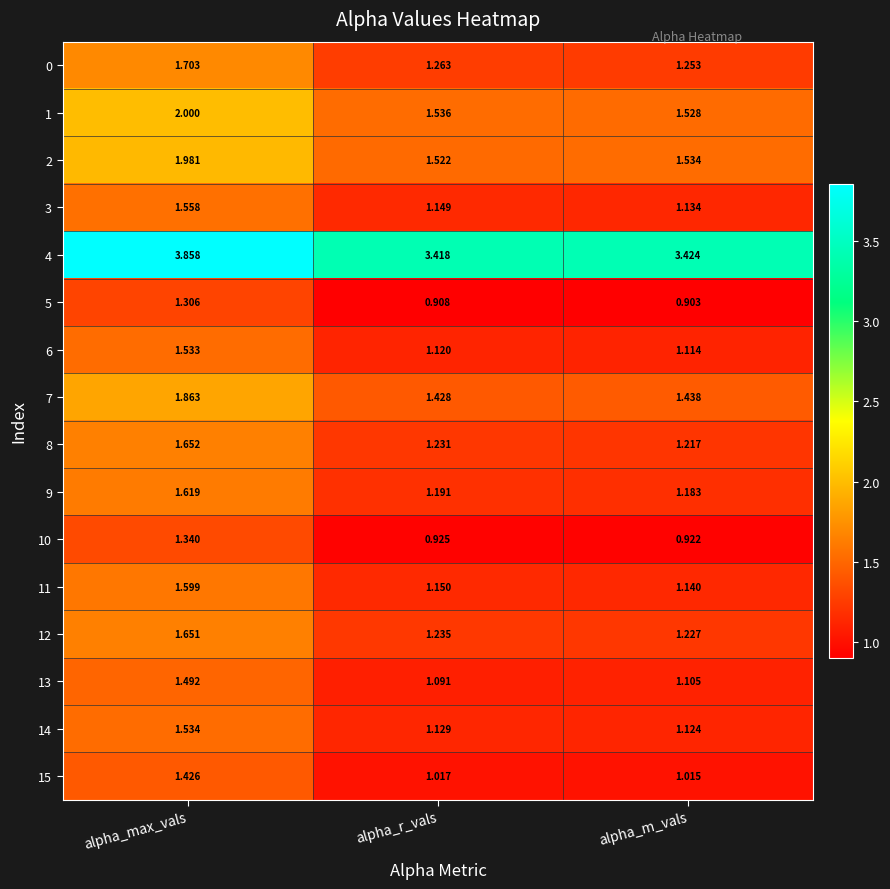

Which label corresponds to the largest value in the chart?

alpha_max_vals